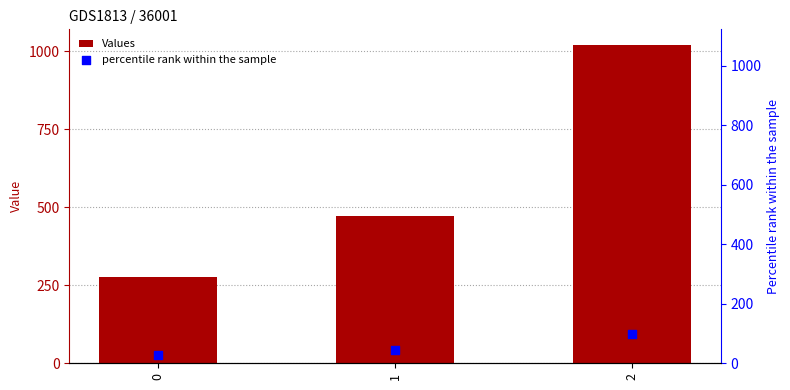

Which series has the largest Y range (max minus min)?

Values